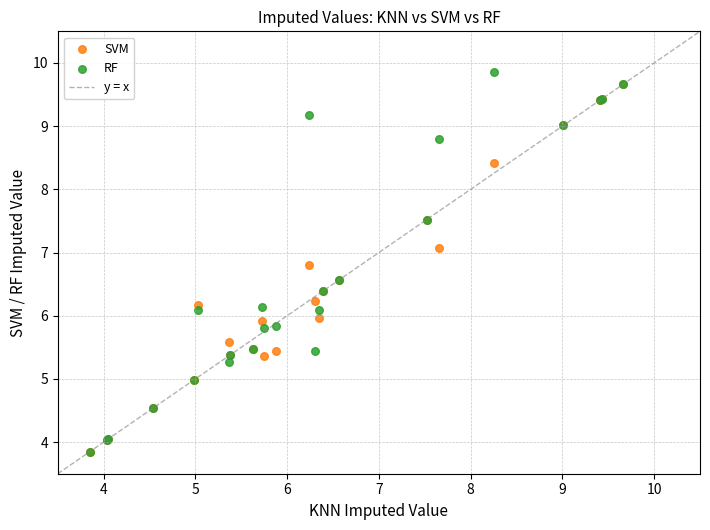

Which series reaches the maximum Y coordinate?

RF